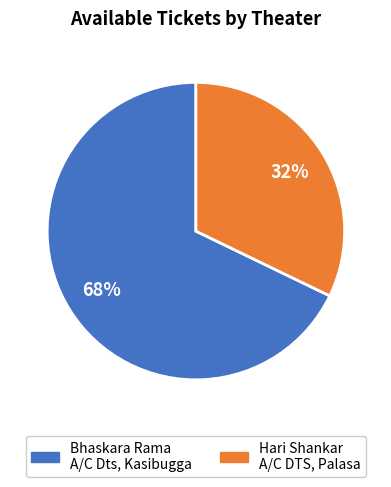

What percentage is the Bhaskara Rama A/C Dts, Kasibugga slice, to the nearest percent?

68%